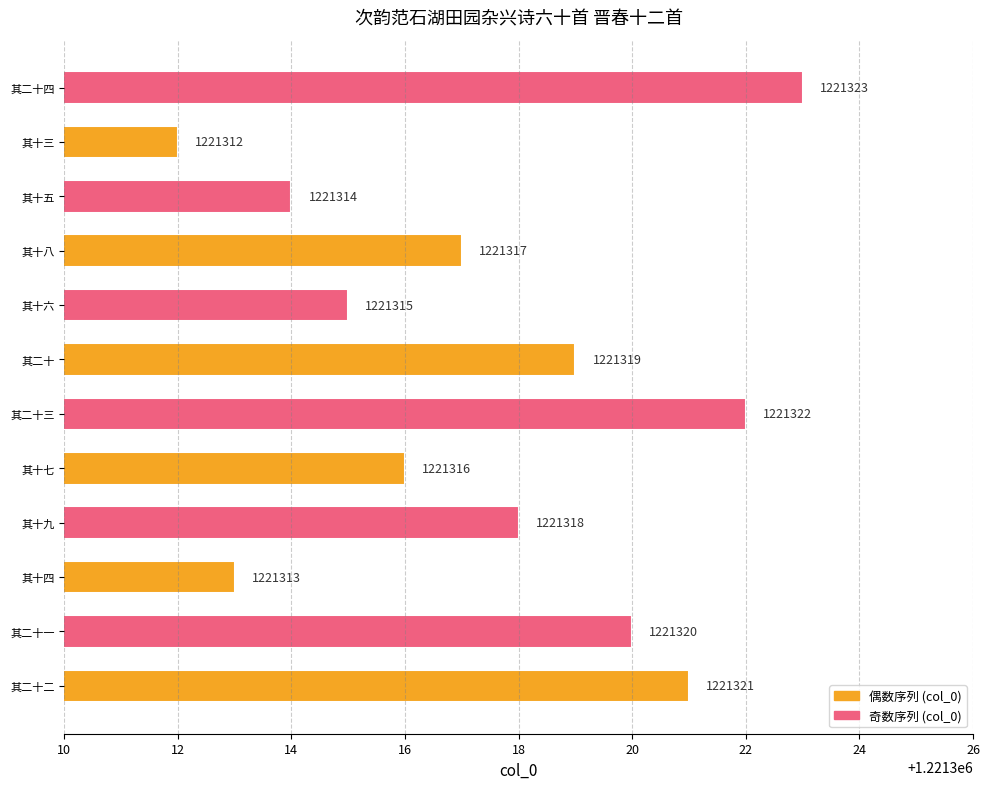

Reading bottom to top, what are all the values shown in this chart?

1221321	1221320	1221313	1221318	1221316	1221322	1221319	1221315	1221317	1221314	1221312	1221323